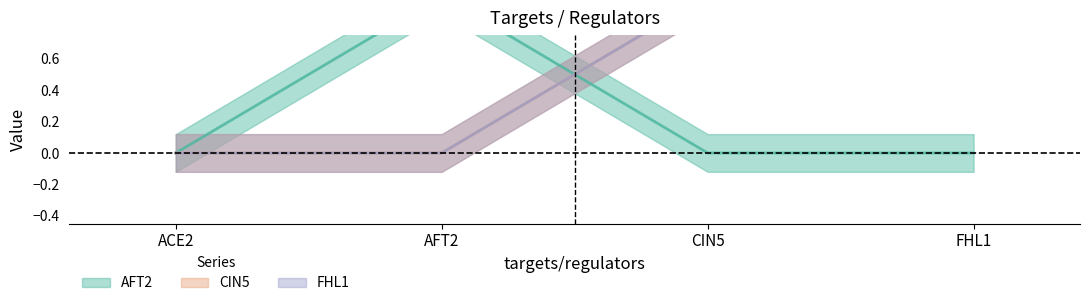

True or false: FHL1 and AFT2 cross at least once.

True